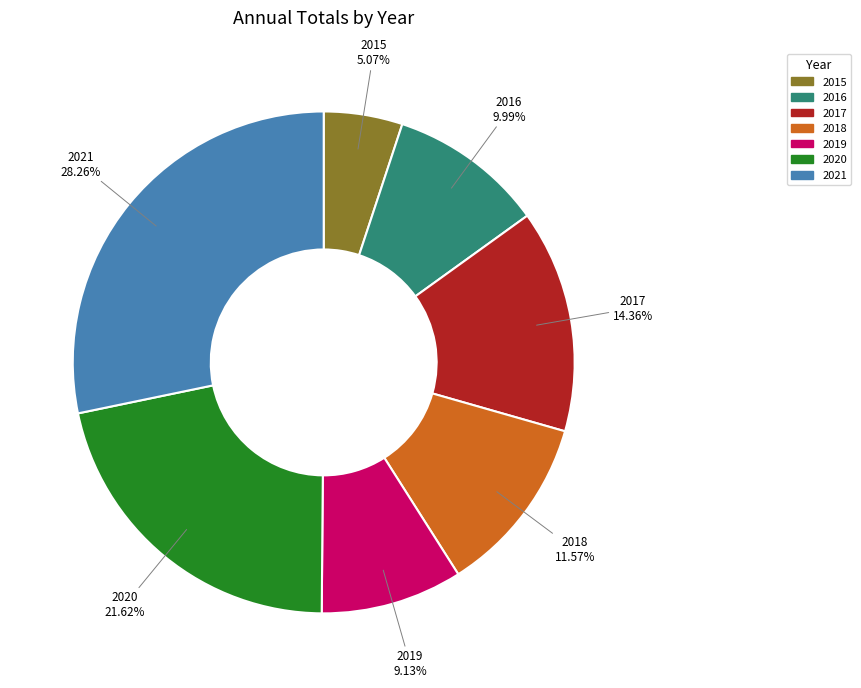

Is 2018 the majority of the pie?

No